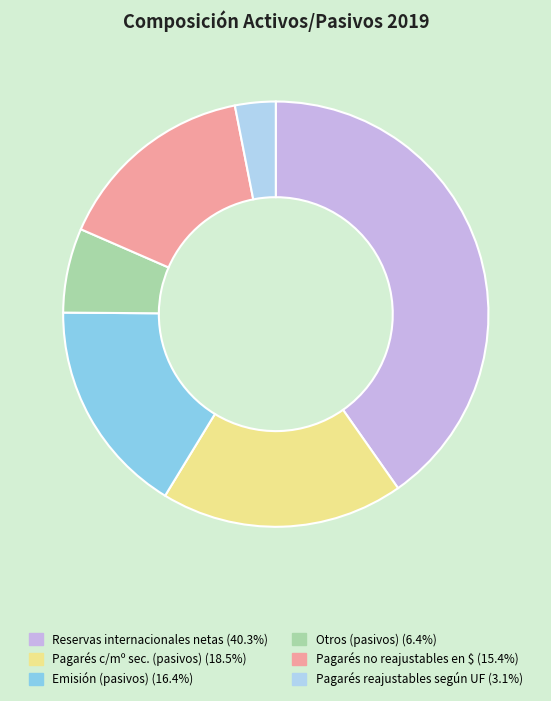

Count the number of slices in the pie.

6